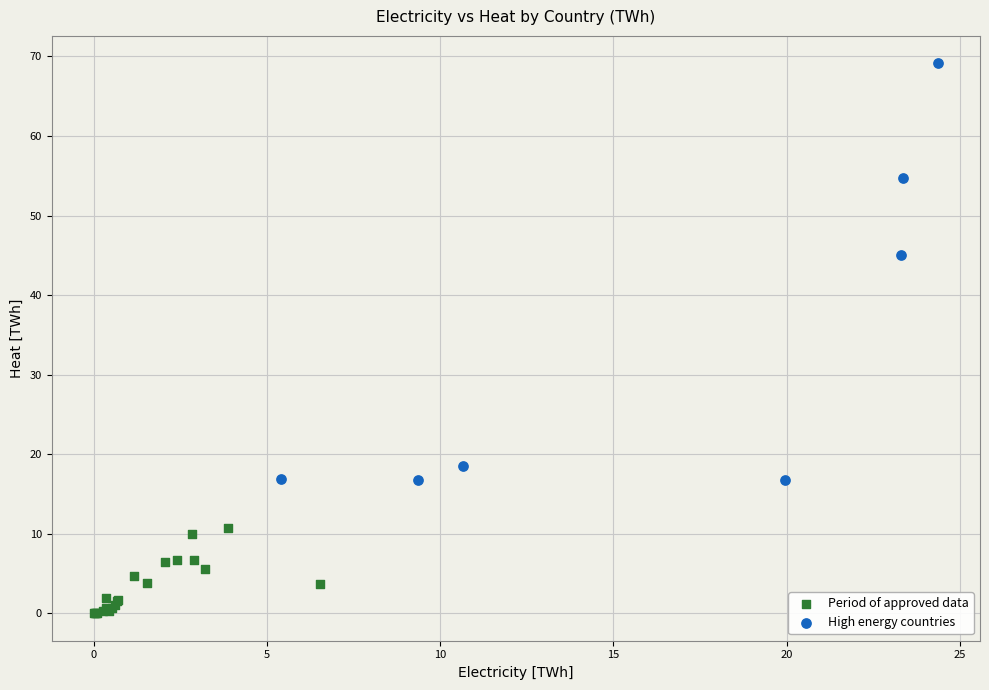

Which series contains the highest Y value?

High energy countries